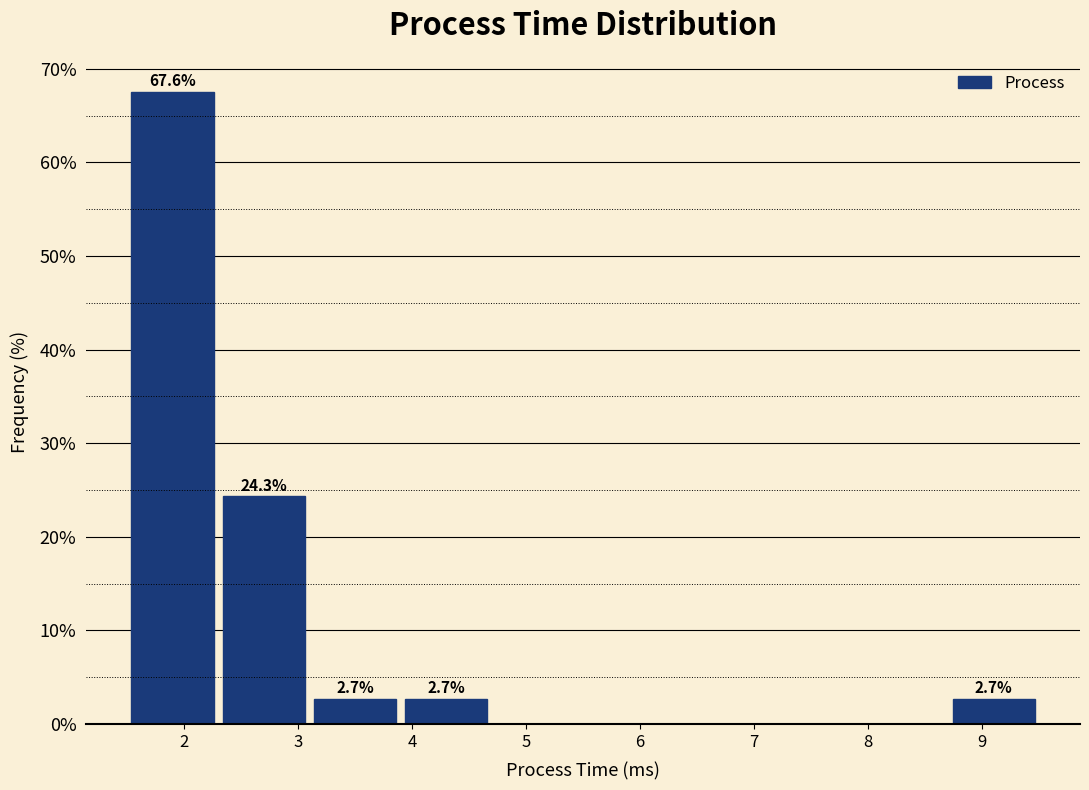

Over which range of the x-axis is the bar tallest?

1.5 to 2.3